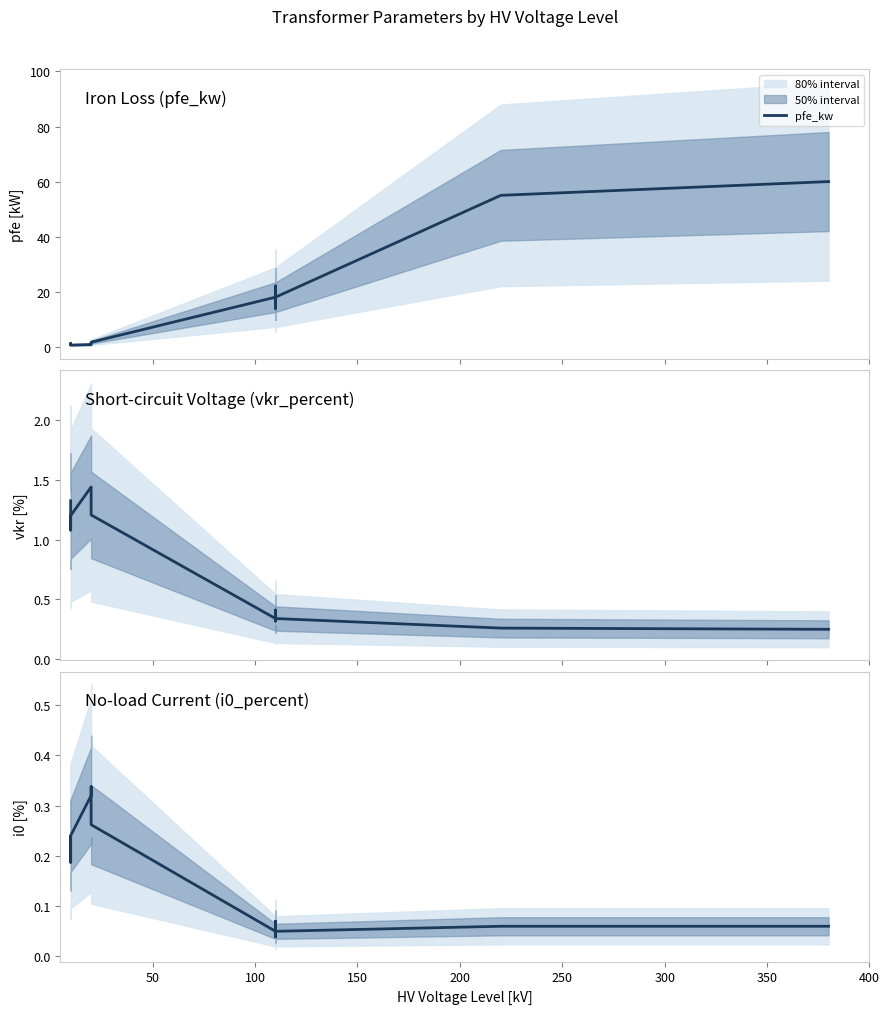

Which series has the largest total across all categories?

pfe_kw